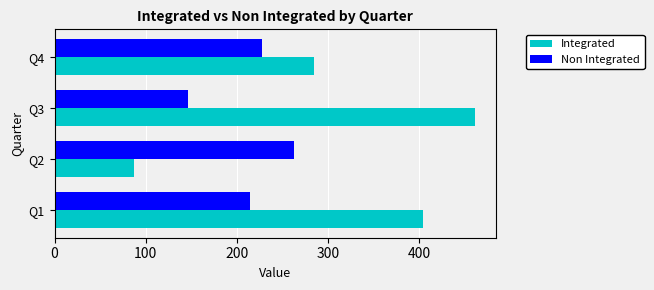

Between Q2 and Q4, which series saw the biggest shift?

Integrated